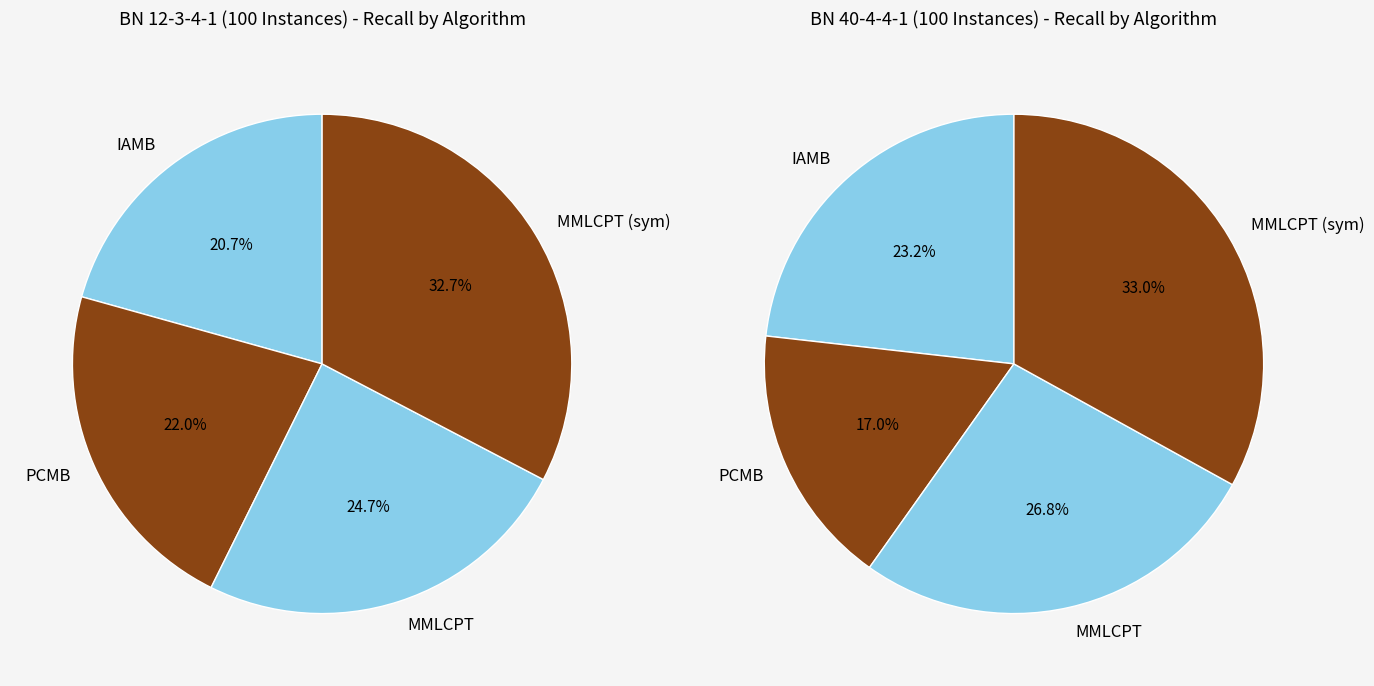

Do 7 and MMLCPT together represent more than half of the pie?

No